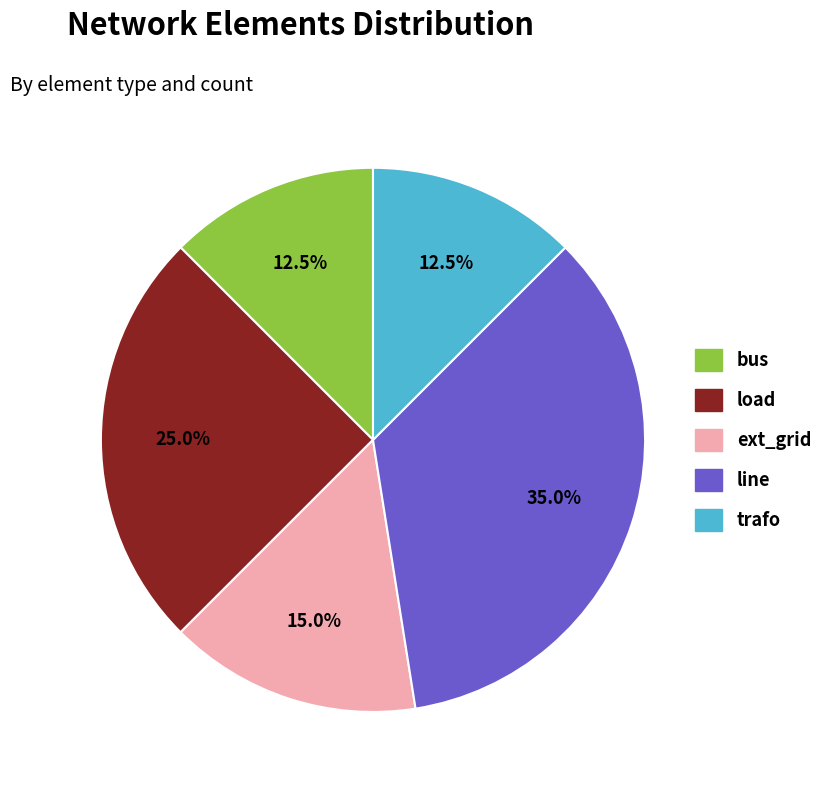

Count the number of slices in the pie.

5